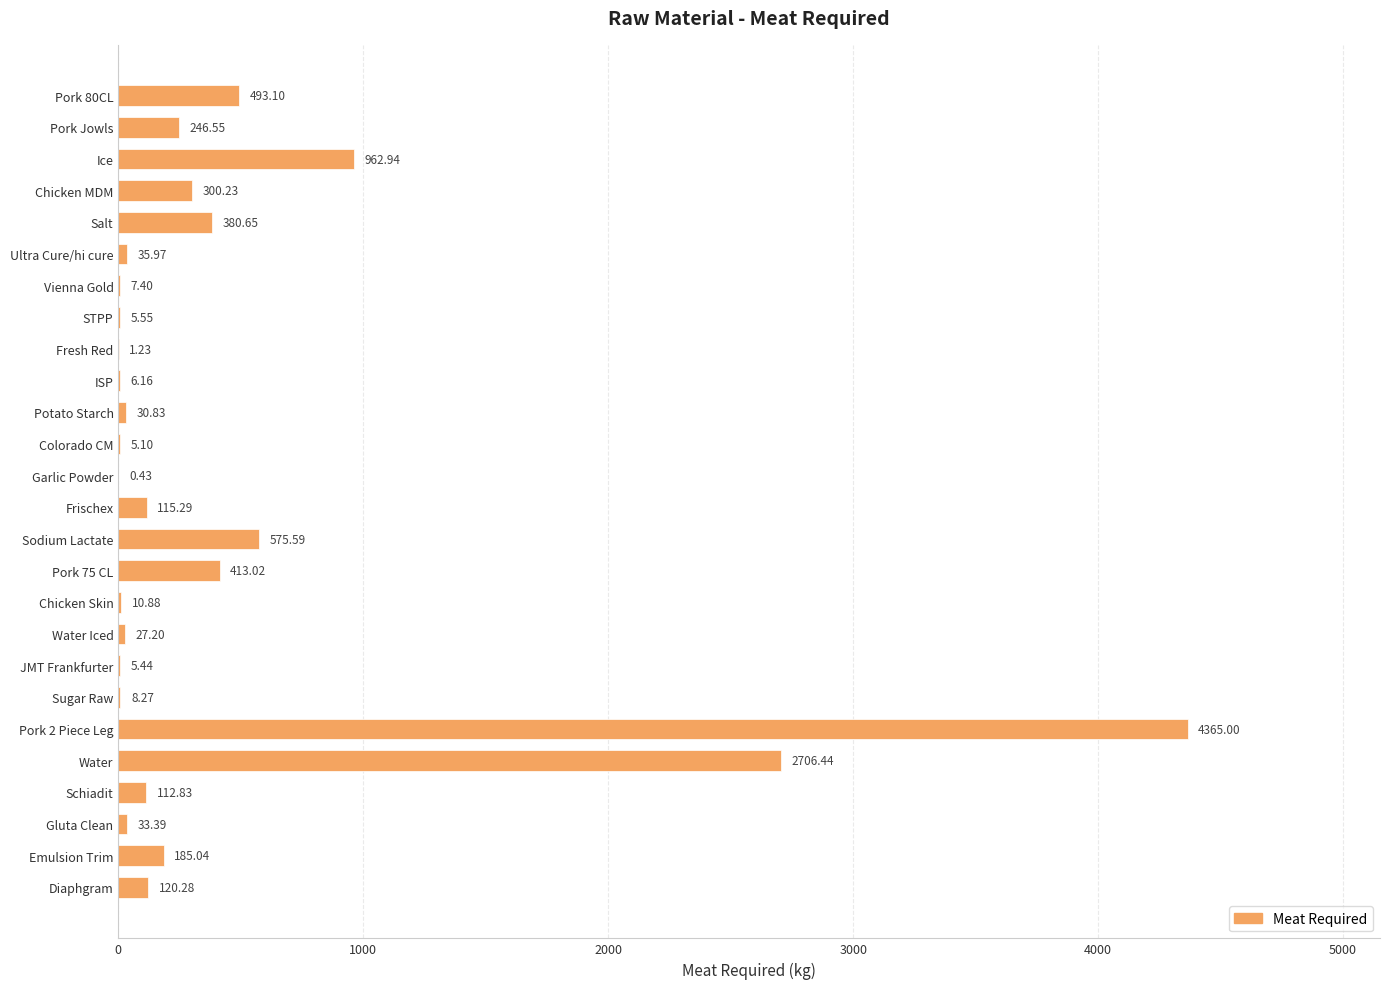

What is the ratio of the value at Ice to the value at Chicken MDM?

3.2